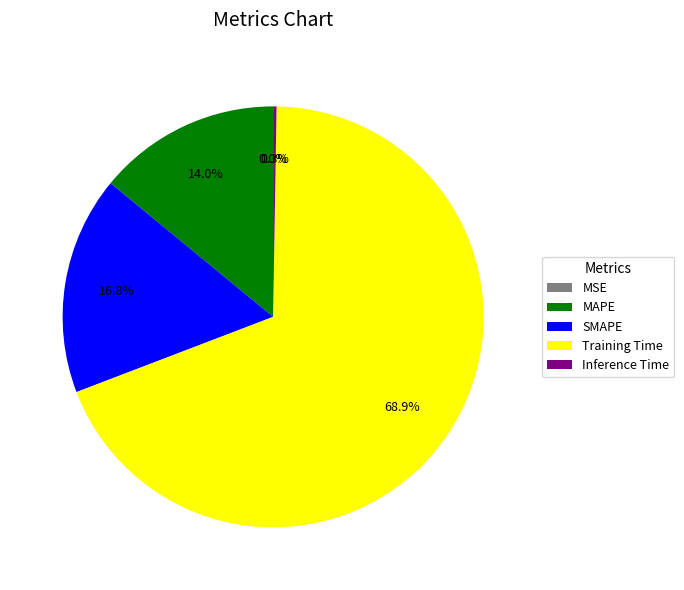

Between MAPE and SMAPE, which is larger?

SMAPE